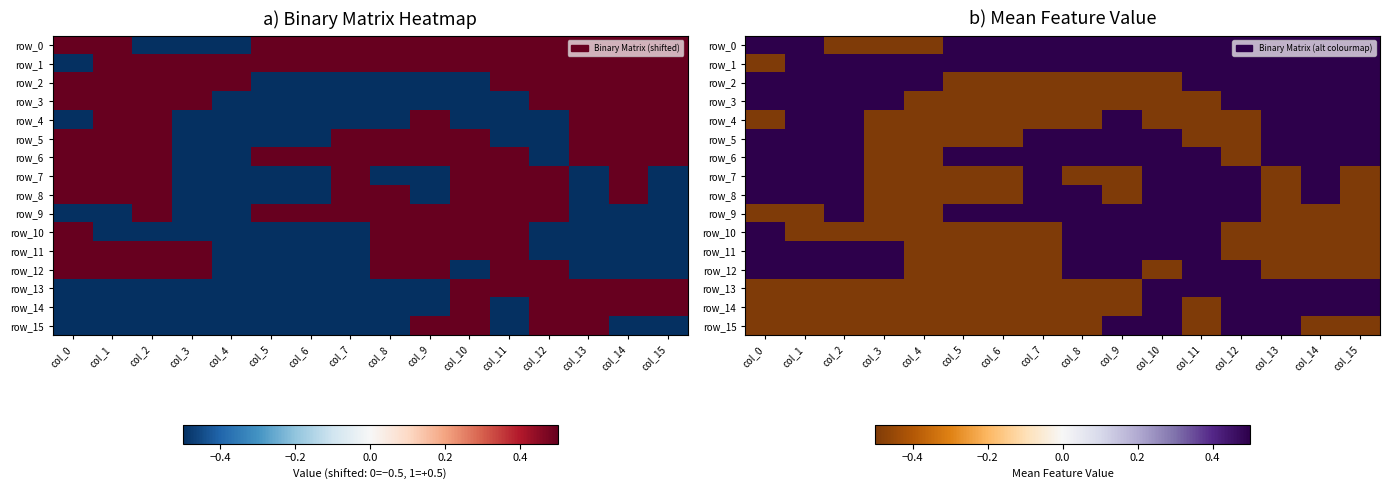

At col_13, list the series in order from largest to smallest.

row_0, row_1, row_2, row_3, row_4, row_5, row_6, row_13, row_14, row_15, row_7, row_8, row_9, row_10, row_11, row_12